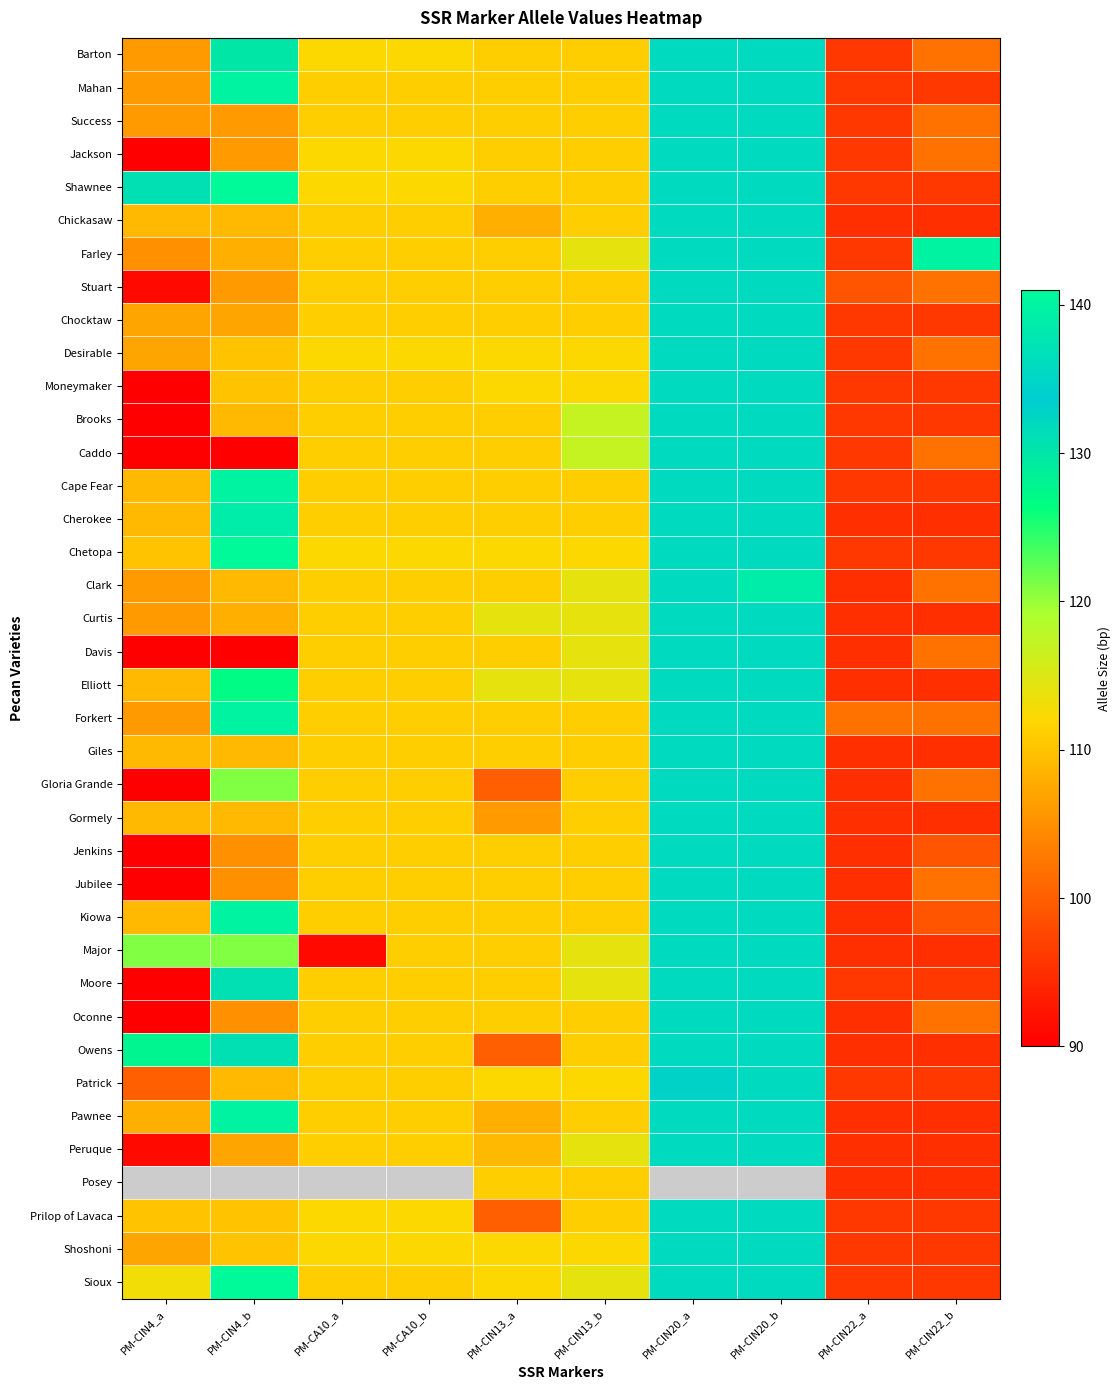

Which label corresponds to the smallest value in the chart?

PM-CIN4_a